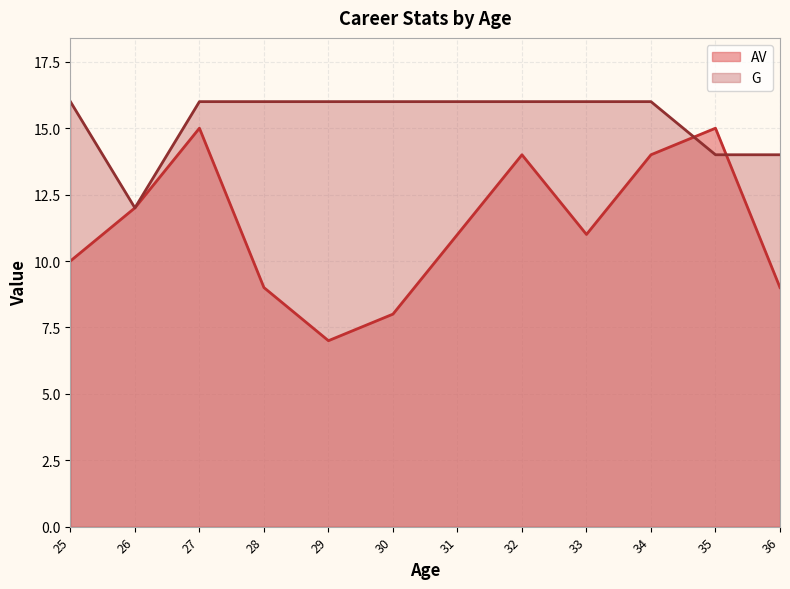

Read the G value at 35.

14